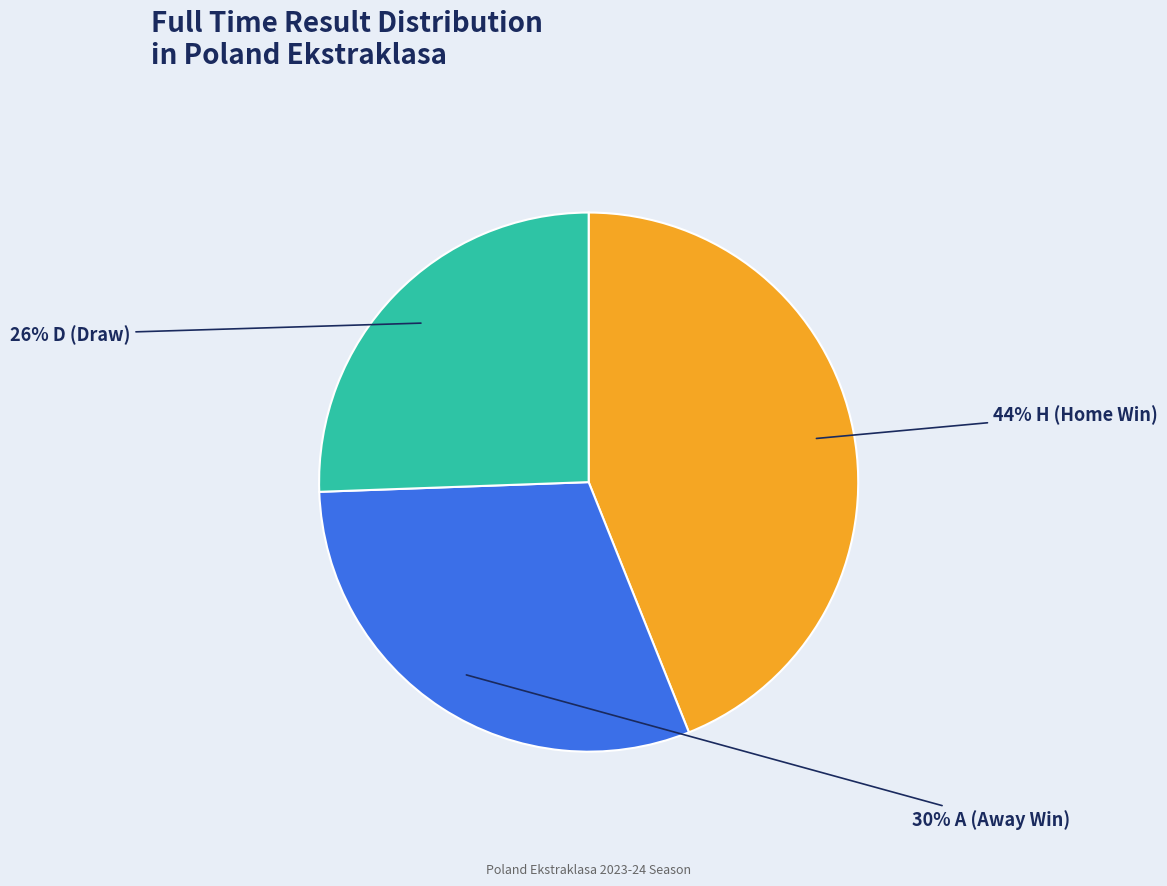

Is there any slice that represents more than half of the pie?

No